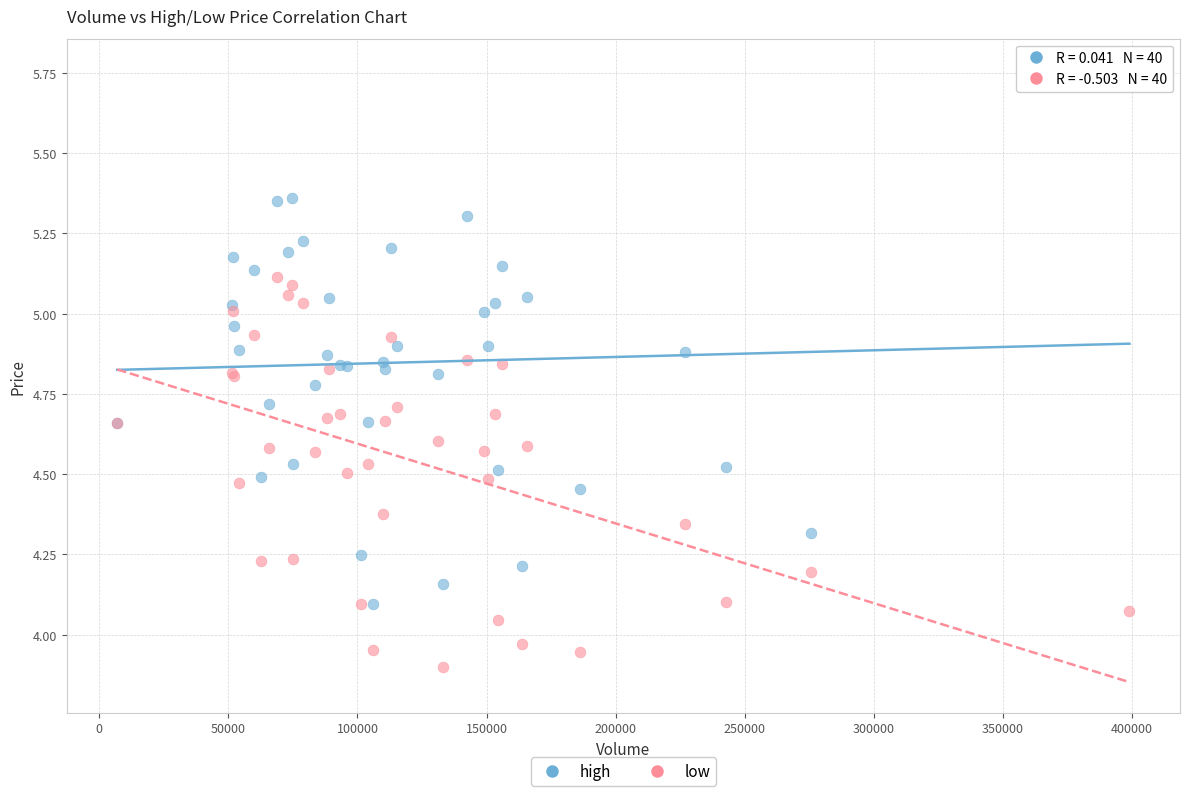

What is the X range (max minus min) for the scatter plot?

392101.0